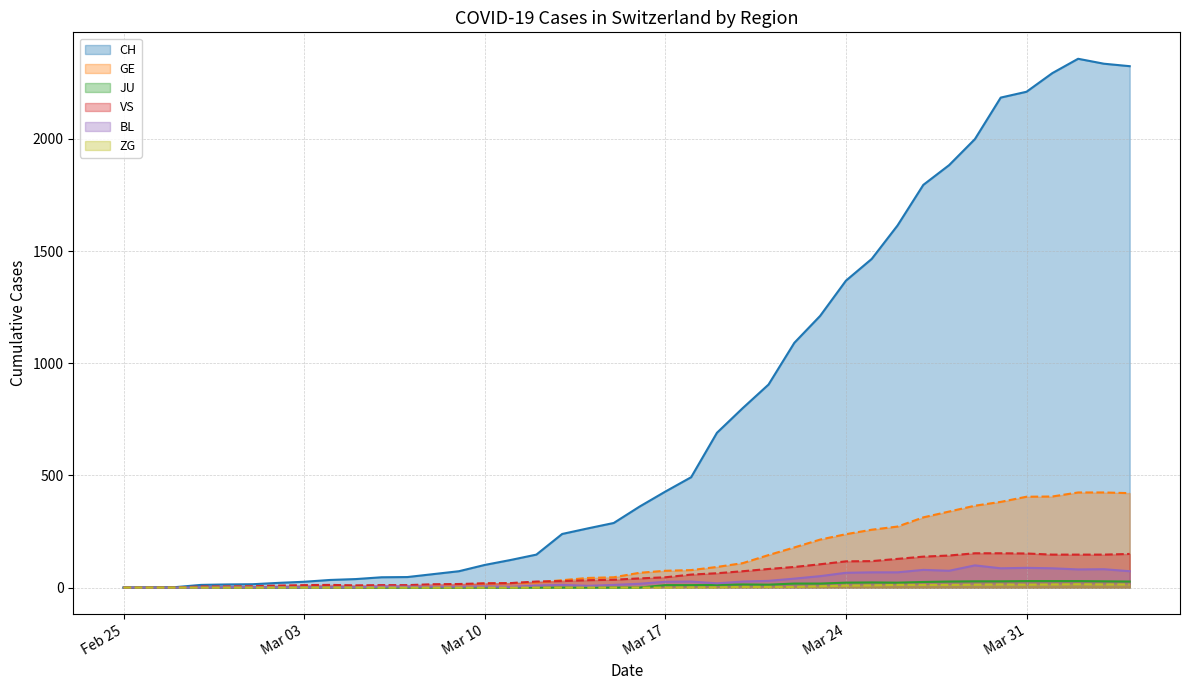

True or false: GE and ZG cross at least once.

False